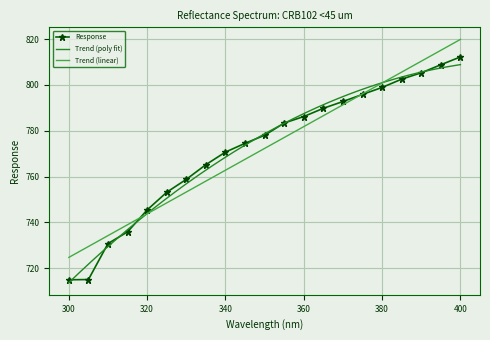

Reading left to right, what are all the values shown in this chart?

714.9	715.0	730.8	735.8	745.4	753.1	758.8	765.2	770.7	774.5	778.0	783.4	786.2	789.8	792.8	795.9	798.9	802.5	805.3	808.8	812.2